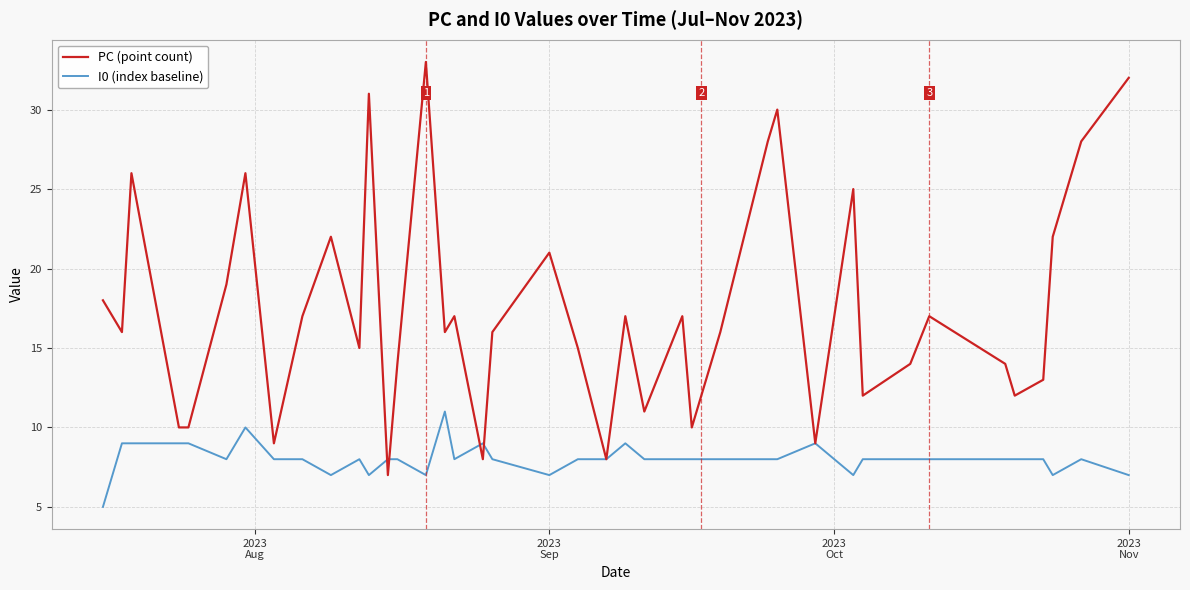

List the series in order of their peak value, highest first.

PC (point count), I0 (index baseline)